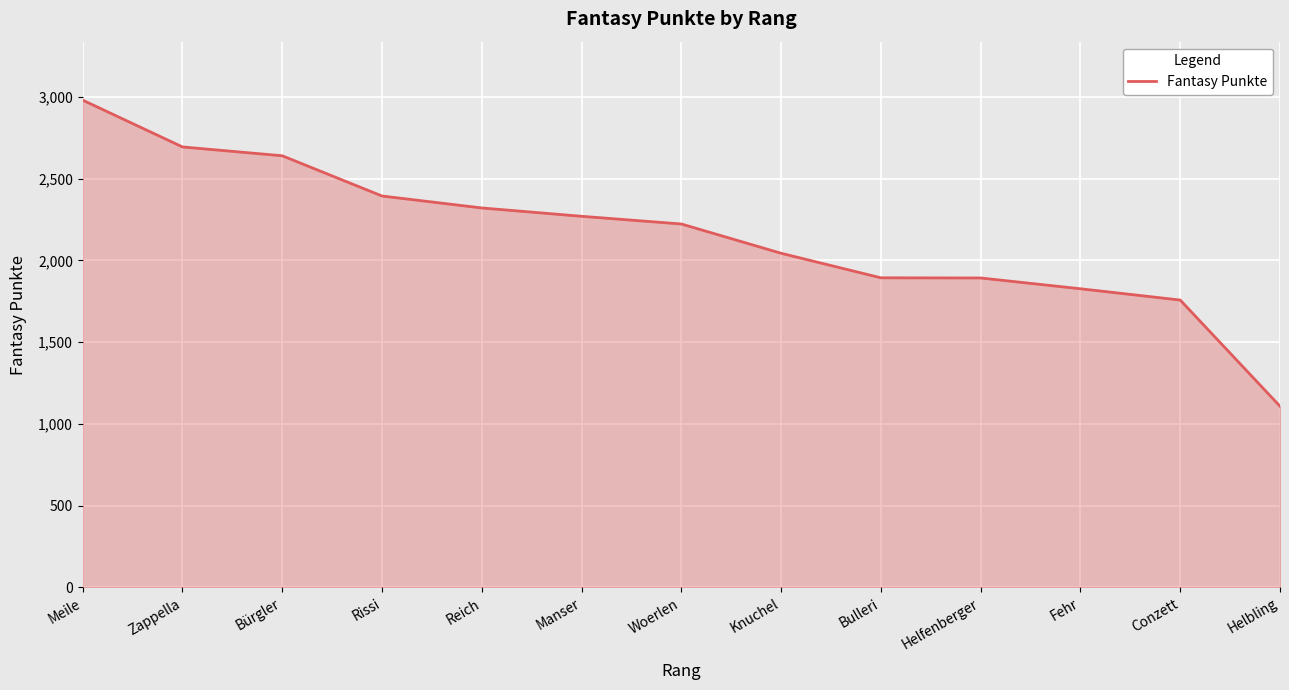

What is the difference between the maximum and second lowest values?

1222